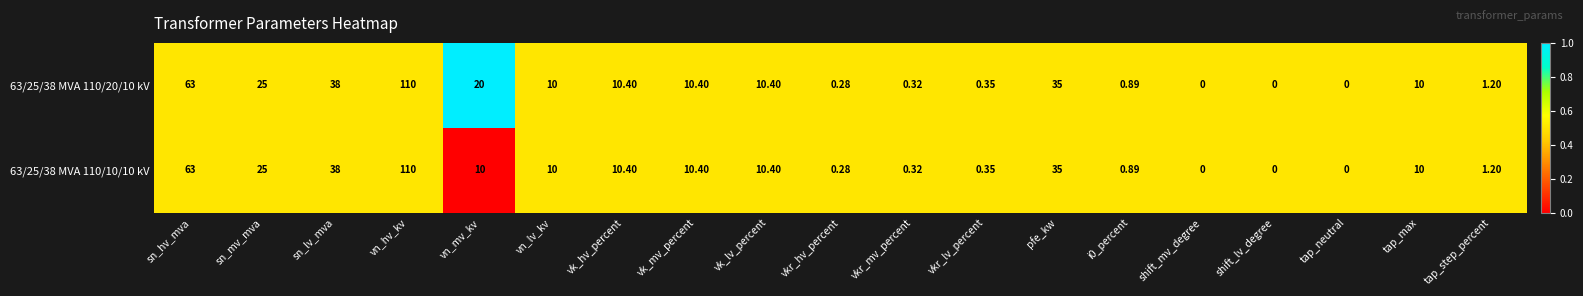

At which category is the sum across all series the highest?

vn_hv_kv